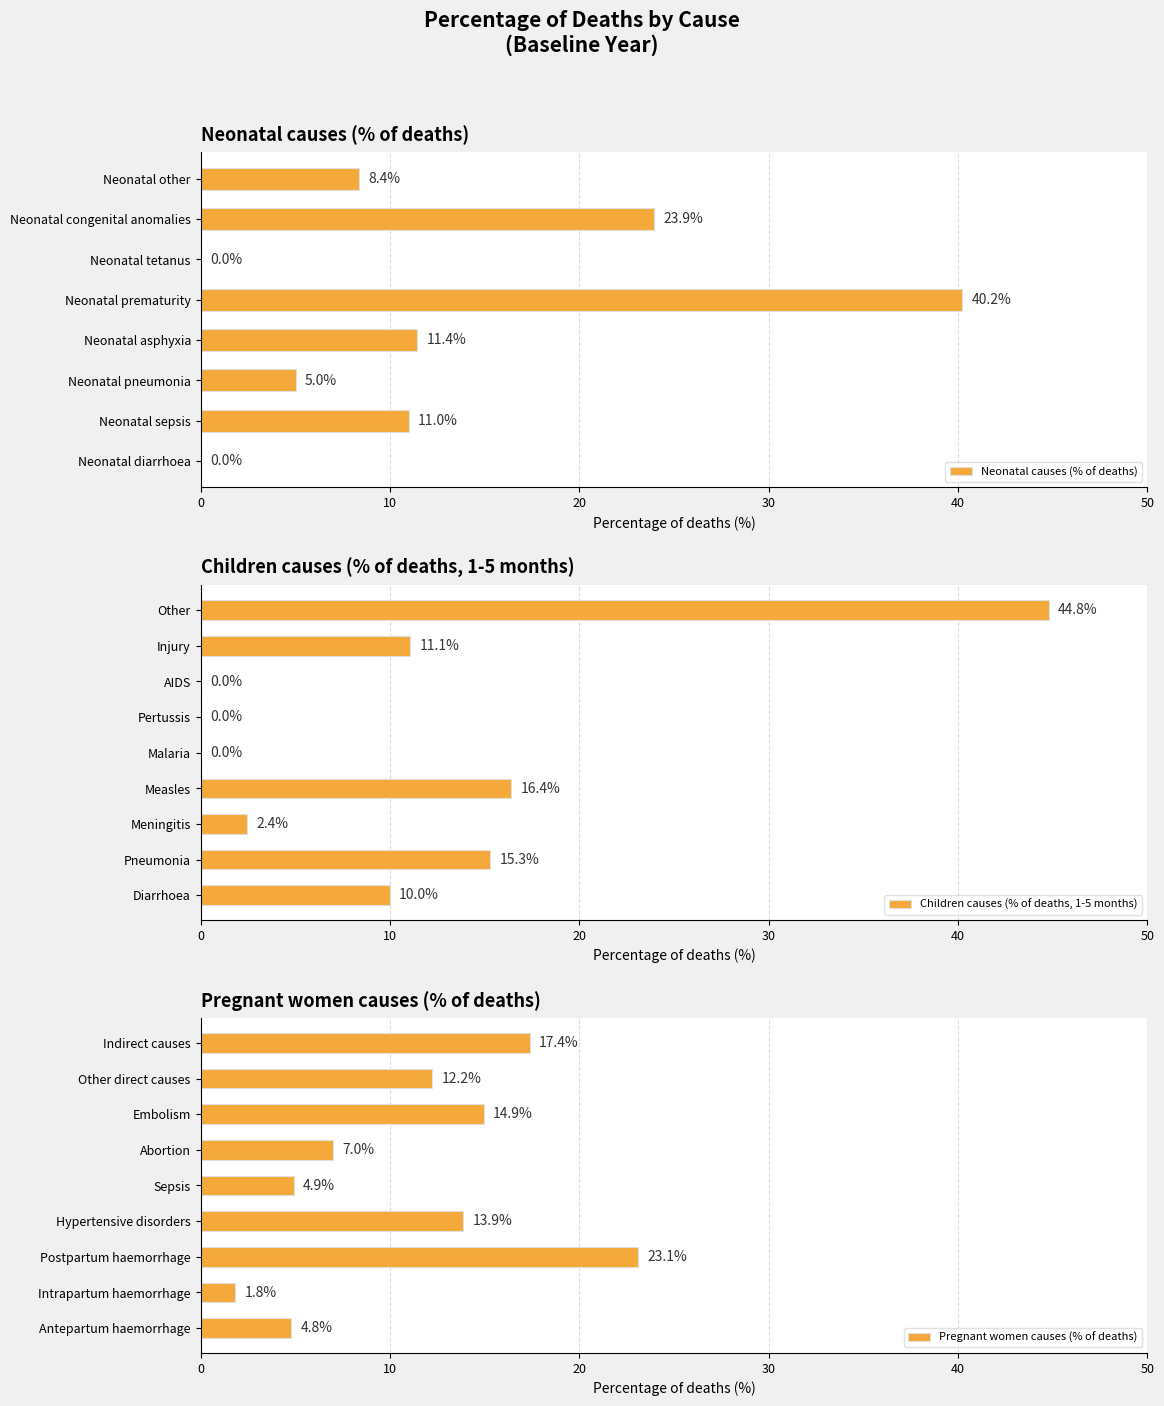

What value does the Neonatal causes (% of deaths) series have at Neonatal congenital anomalies?

23.9